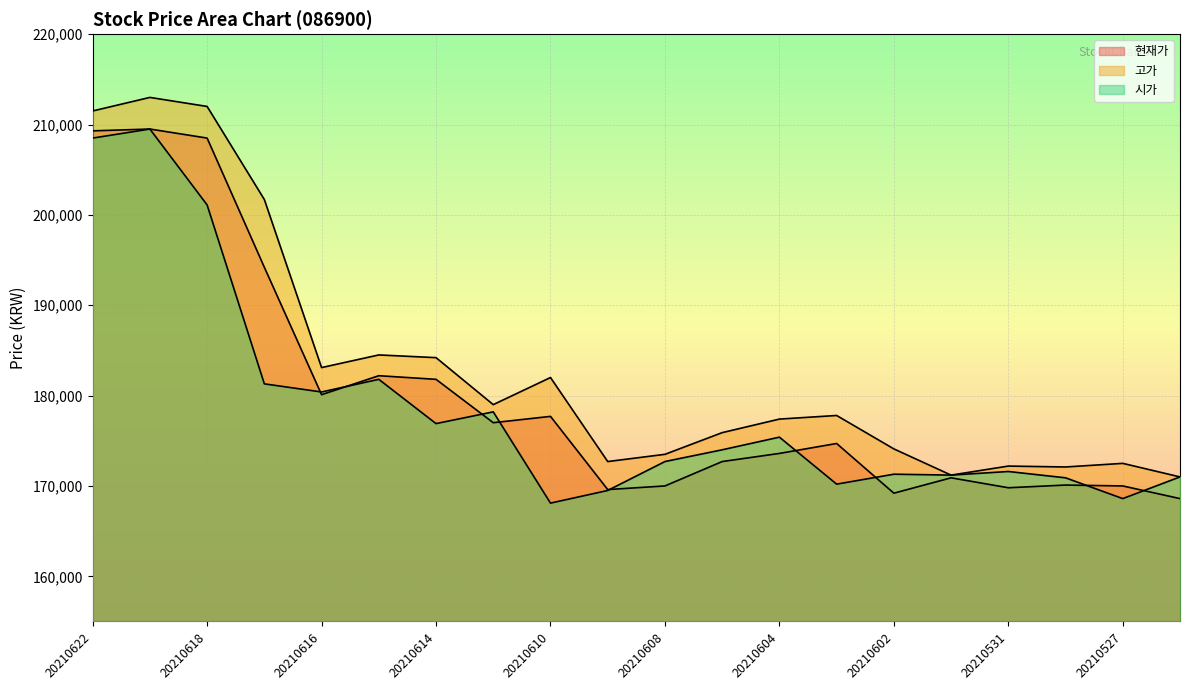

At how many categories does at least one series exceed 190177?

4